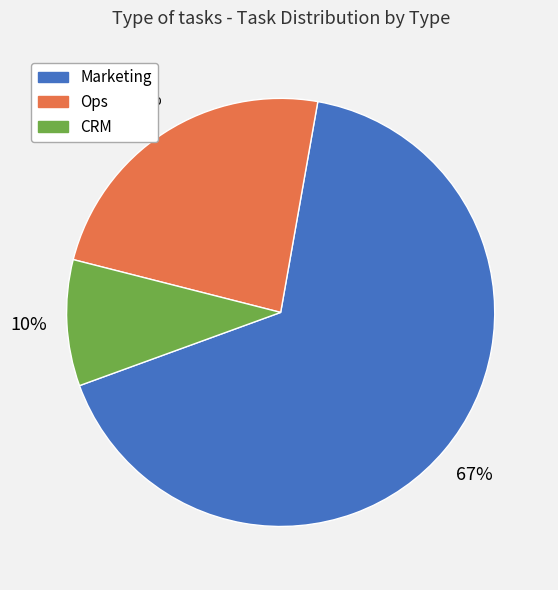

Does Marketing account for over 50% of the chart?

Yes